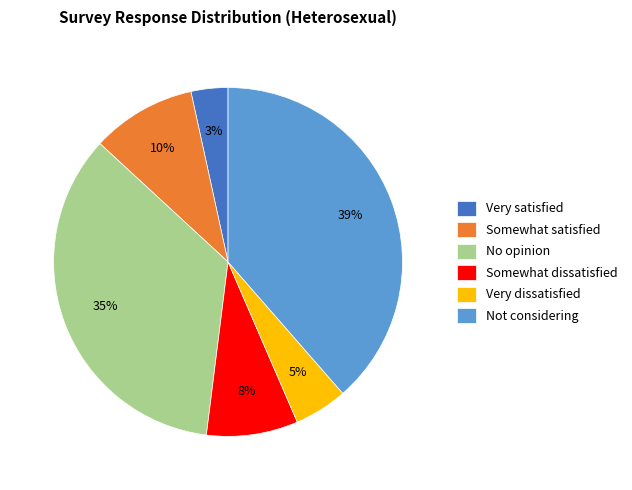

Between No opinion and Not considering, which is larger?

Not considering